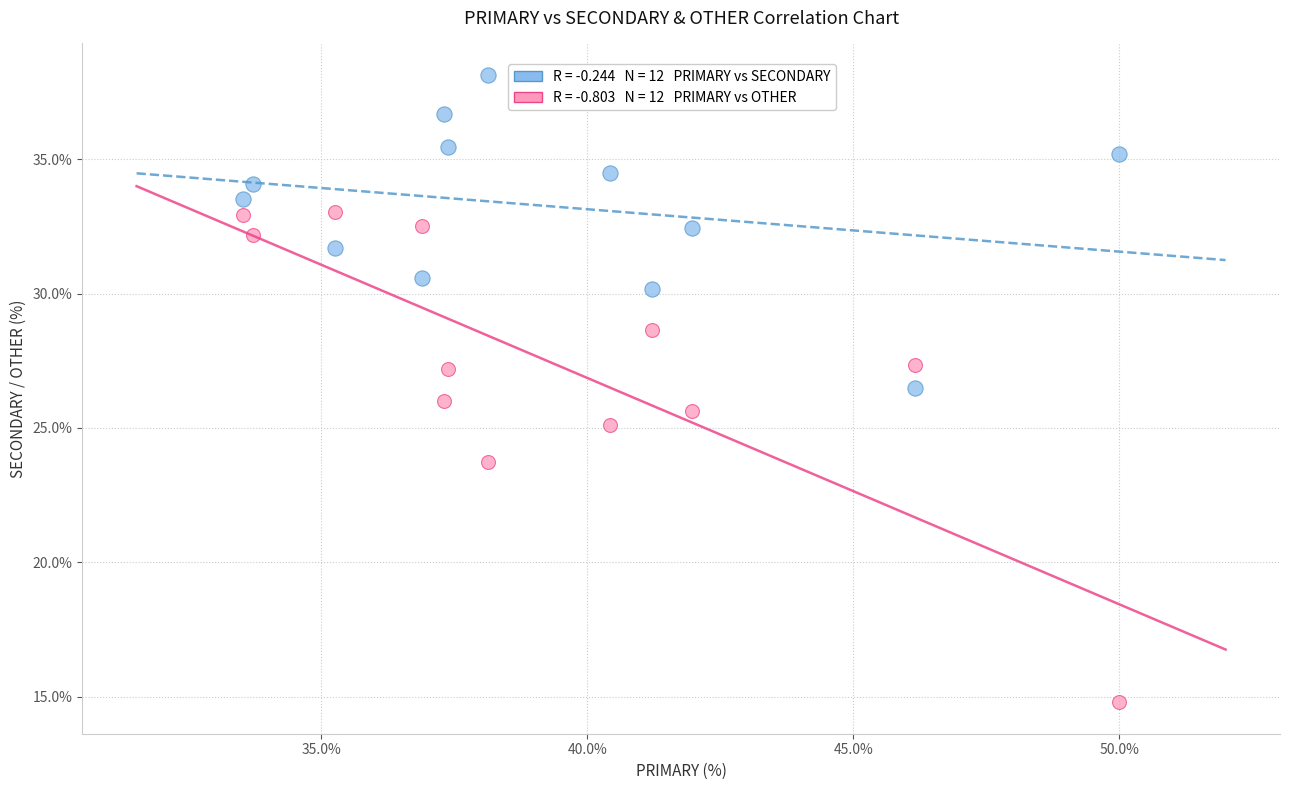

Across all data points, what is the range of Y values (max minus min)?

23.4